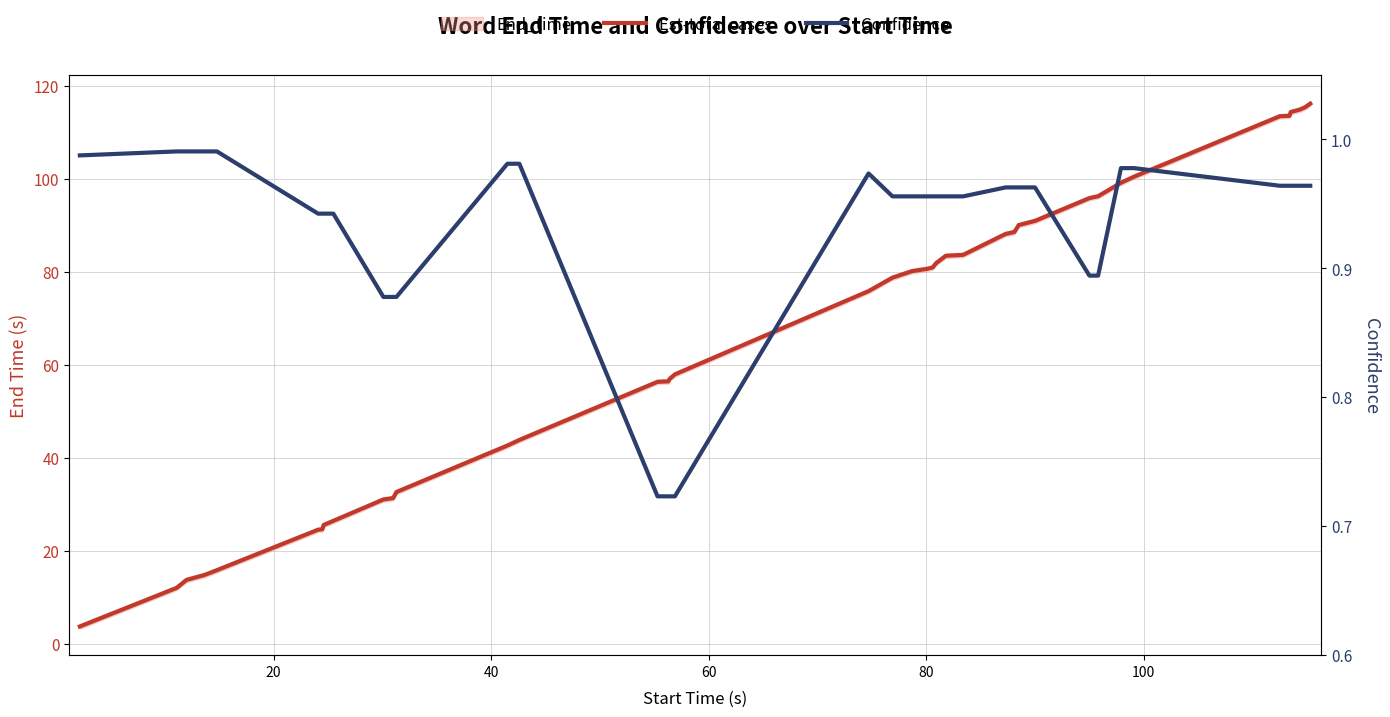

What is the sum of all Confidence values?

37.3